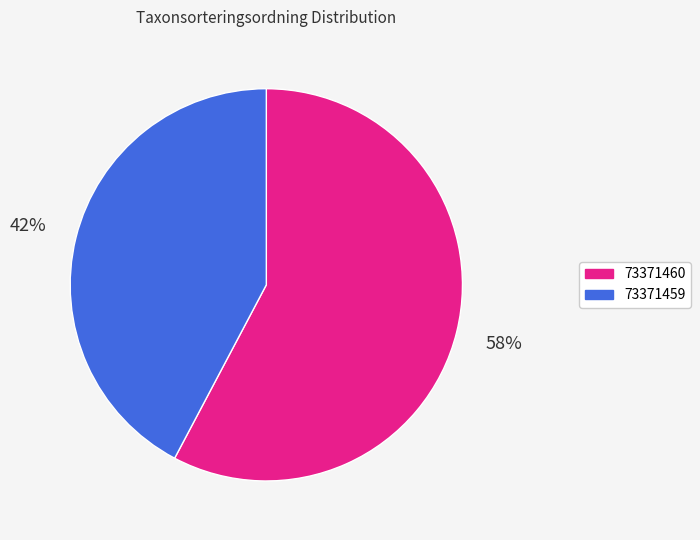

How many segments does this pie chart have?

2